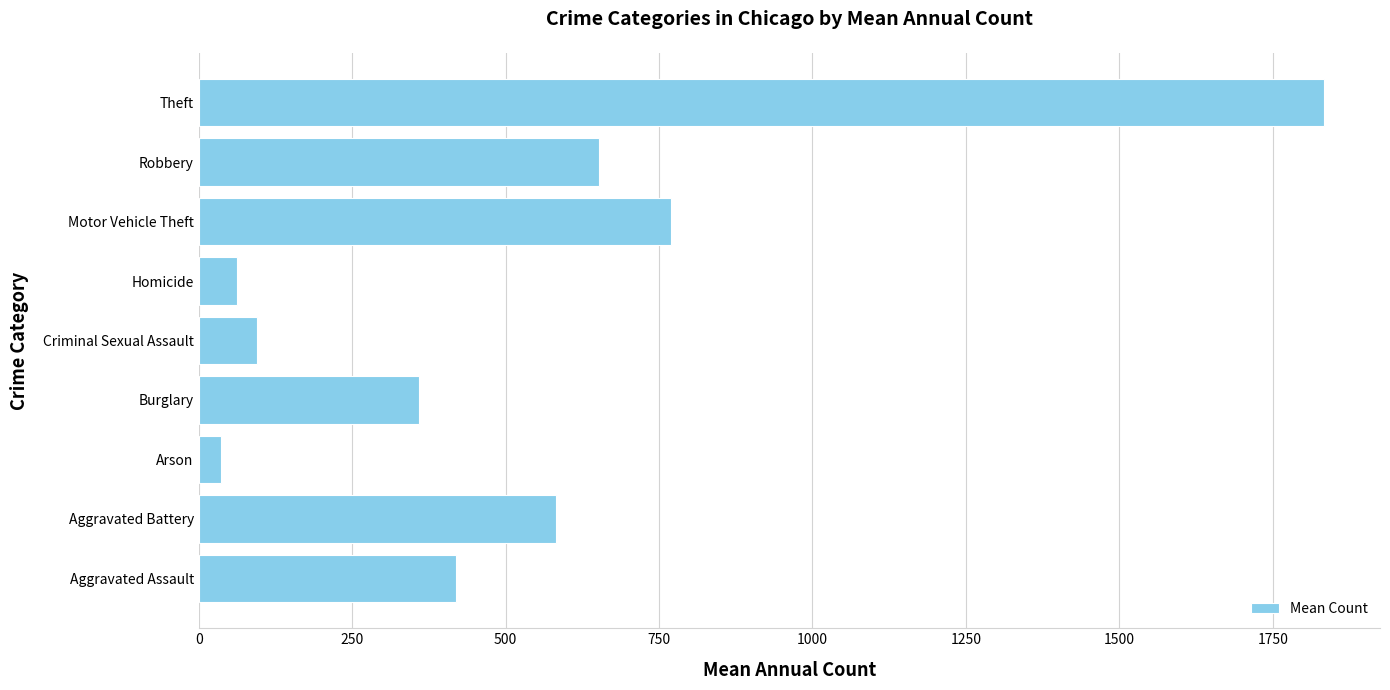

How many values exceed 419?

5